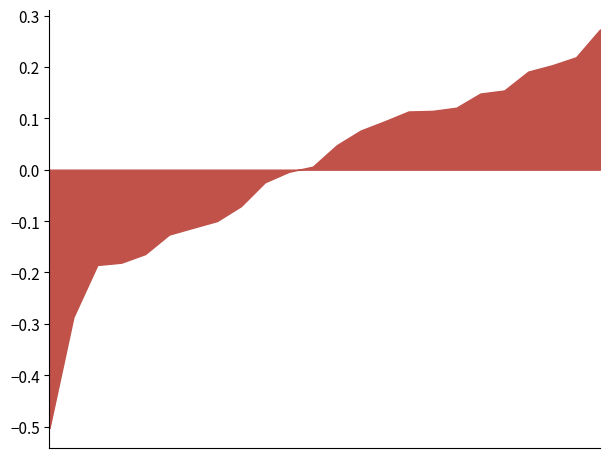

What is the smallest value displayed?

-0.5